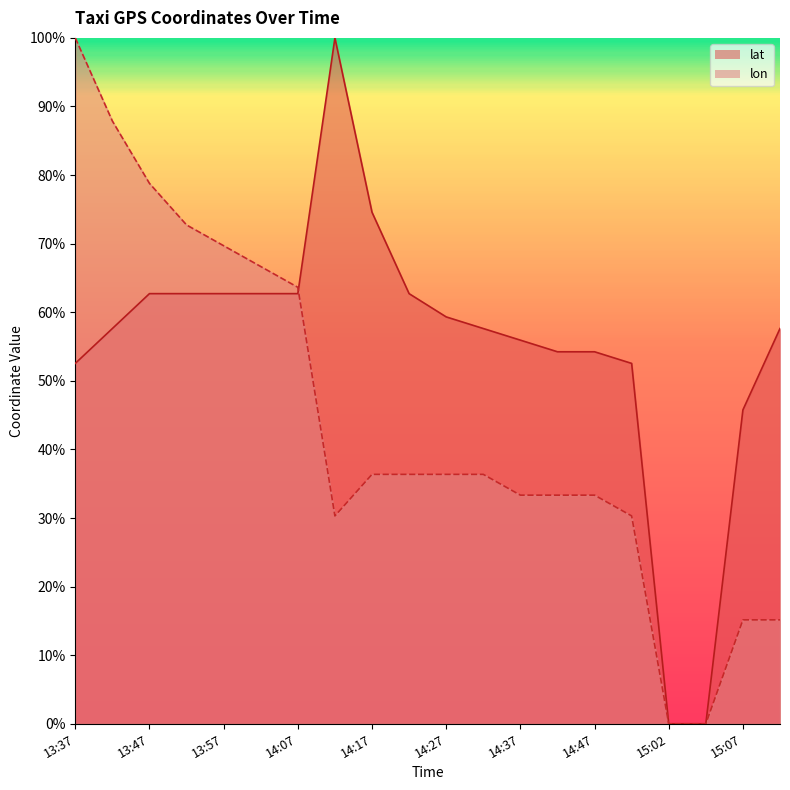

At which category is the sum across all series the highest?

13:37